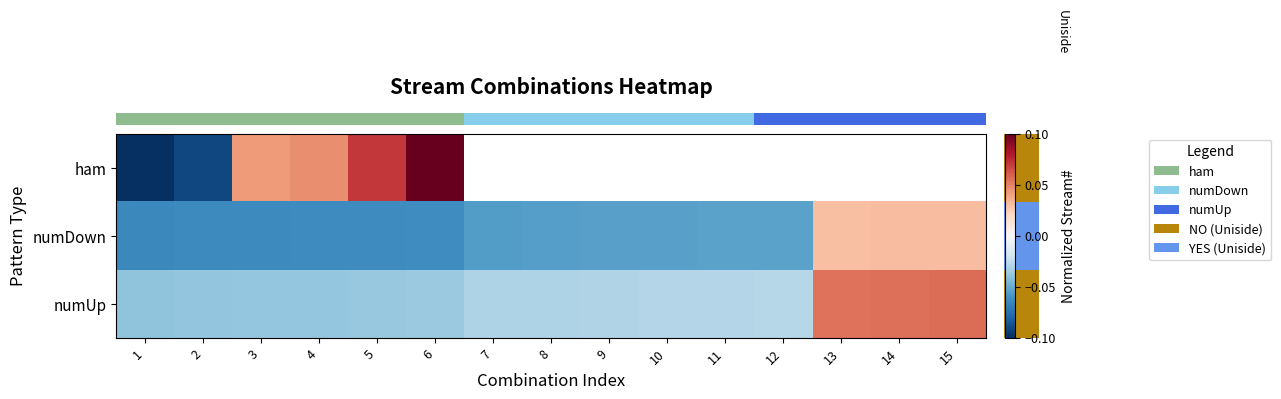

At which category does the chart reach its minimum across all series?

1